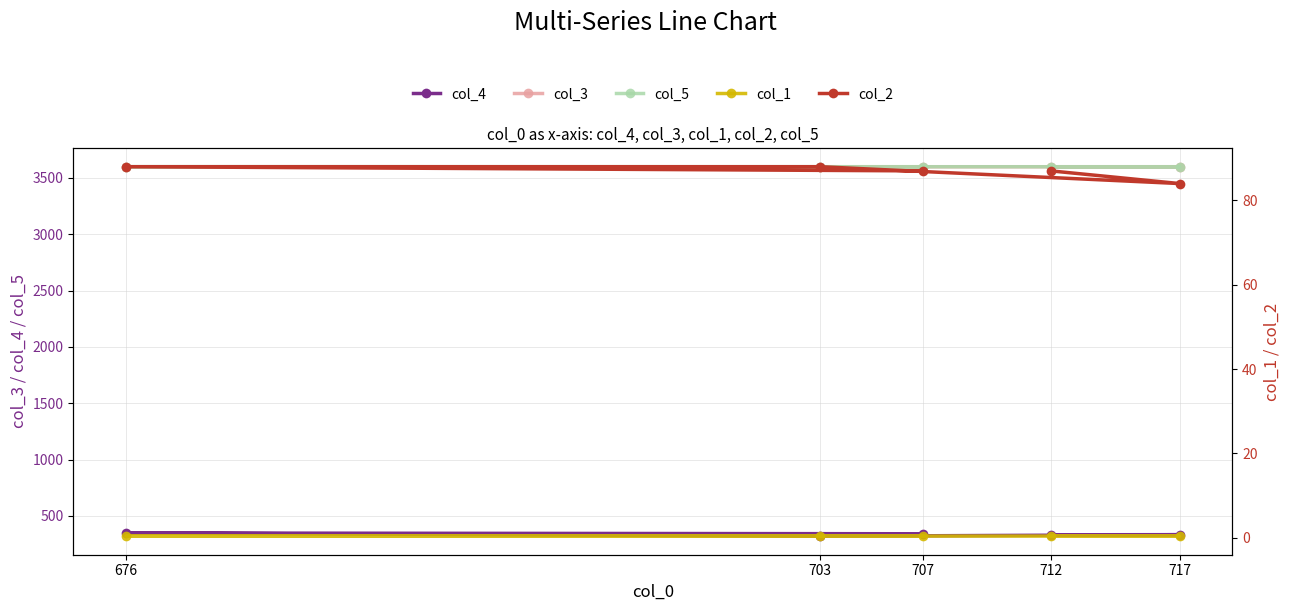

Reading right to left, transcribe all the data shown in this chart.

col_4: 712=332.0	717=333.0	703=319.0	676=348.0	707=341.0
col_3: 712=3599.7	717=3599.6	703=3599.6	676=3599.9	707=3599.6
col_5: 712=3600.0	717=3600.0	703=3600.0	676=3600.2	707=3600.0
col_1: 712=0.3	717=0.4	703=0.4	676=0.4	707=0.4
col_2: 712=87.0	717=84.0	703=88.0	676=88.0	707=87.0